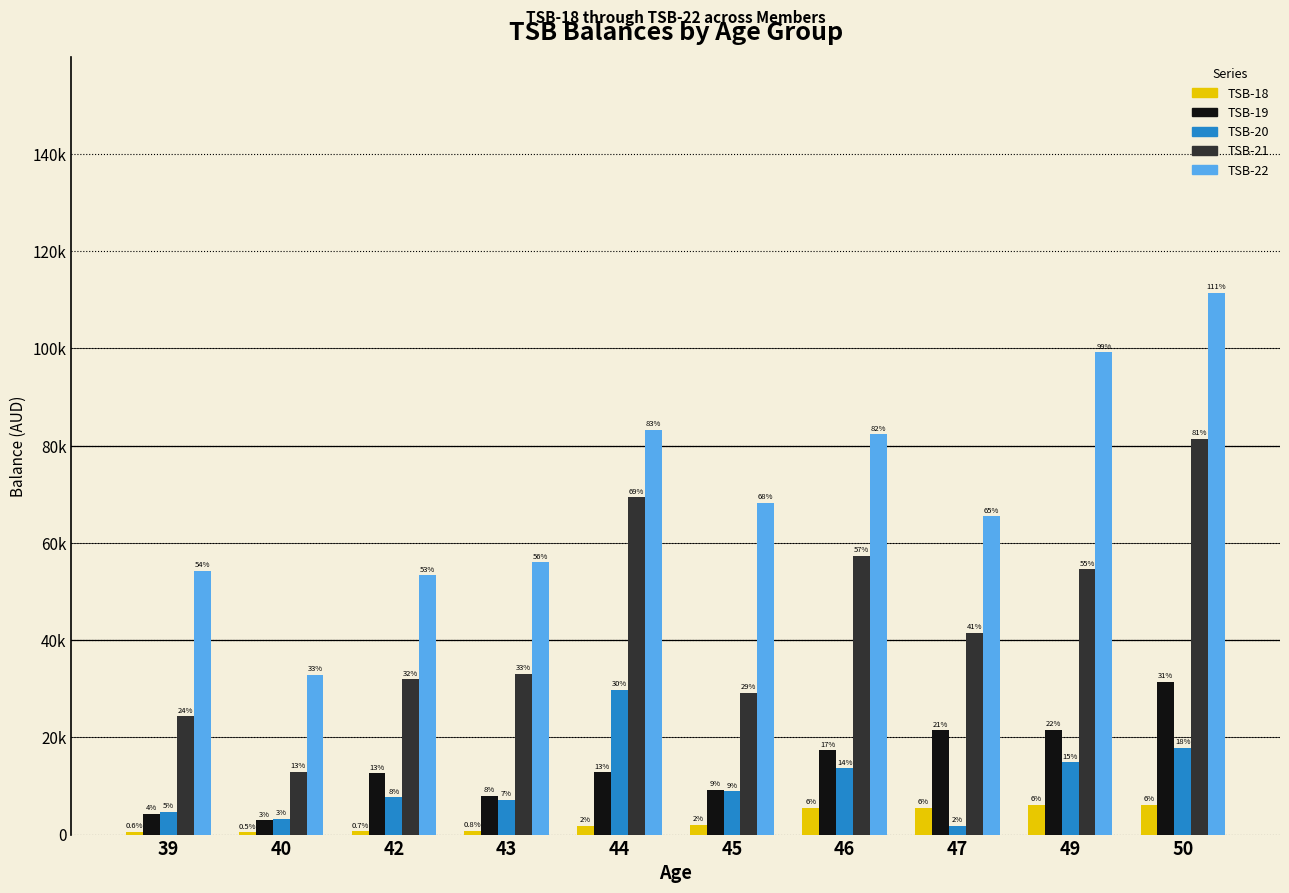

What are all the series names shown in the legend?

TSB-18, TSB-19, TSB-20, TSB-21, TSB-22